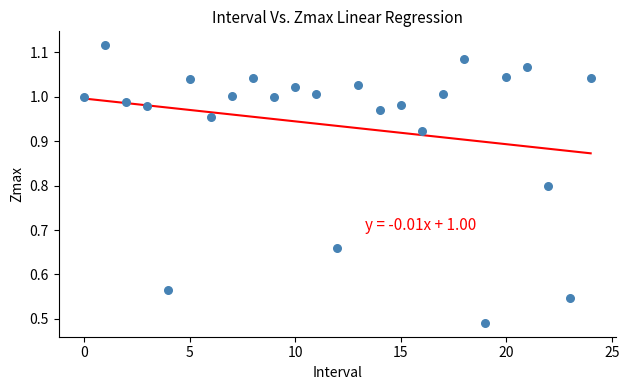

How many points are shown in the scatter plot?

25